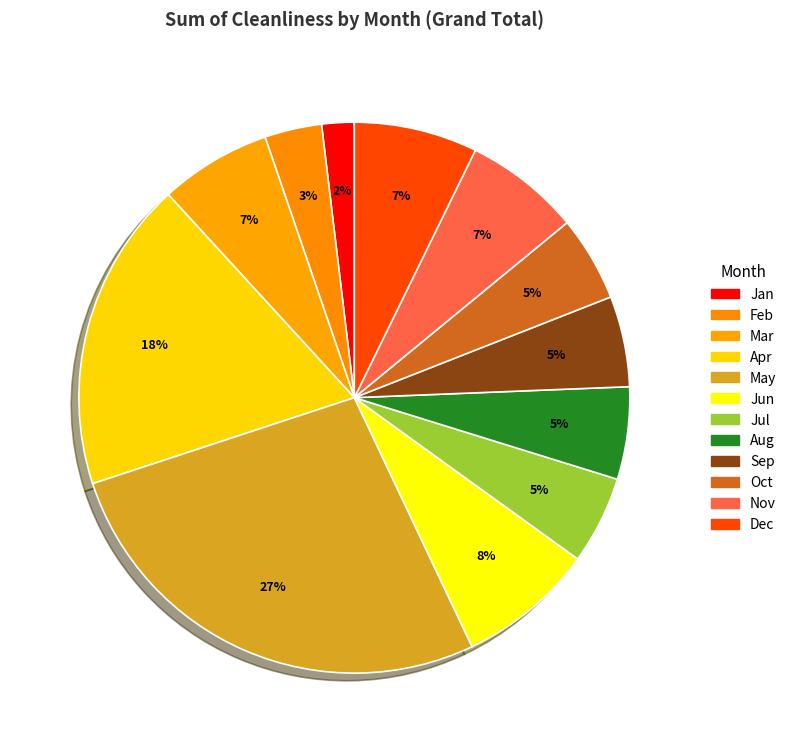

To the nearest percent, what is the average slice percentage?

8%